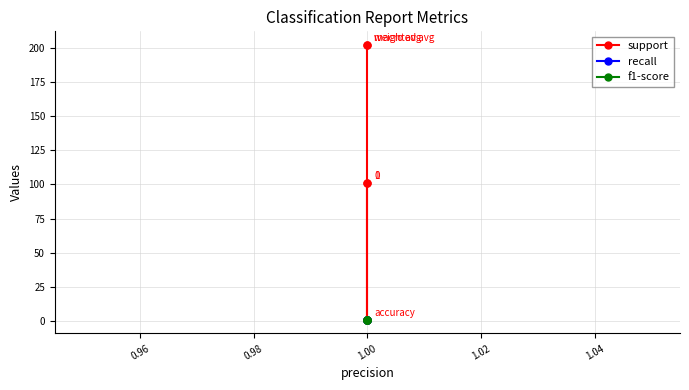

Which series has the largest total across all categories?

support